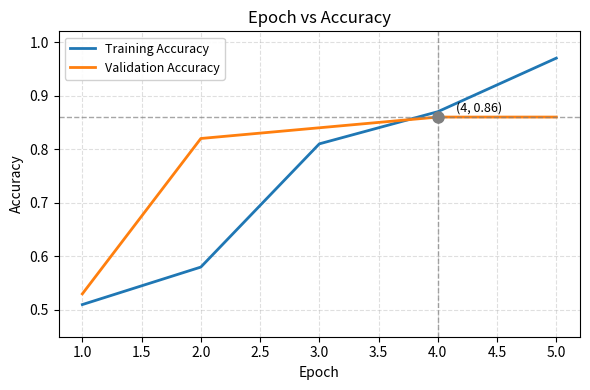

What is the difference between the maximum and minimum values in the Validation Accuracy series?

0.3